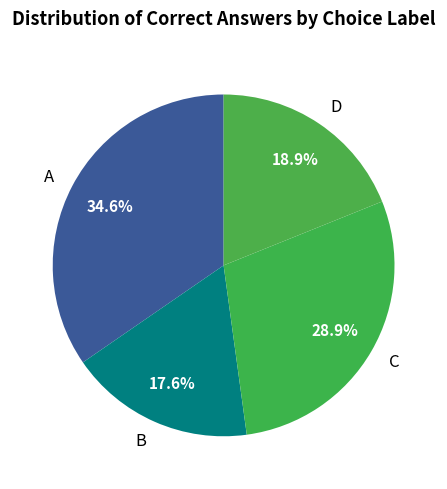

Is there a majority slice in this chart?

No